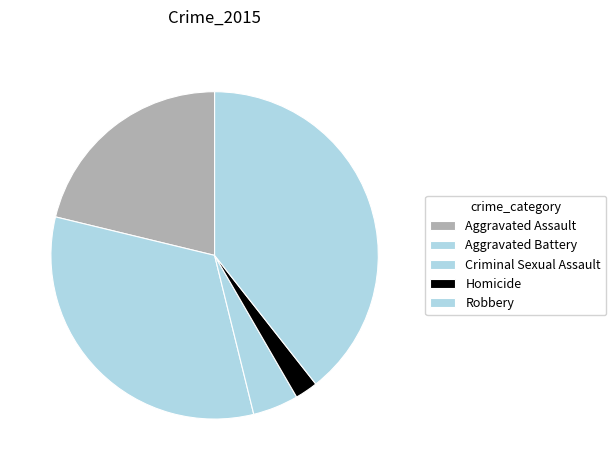

How many segments does this pie chart have?

5